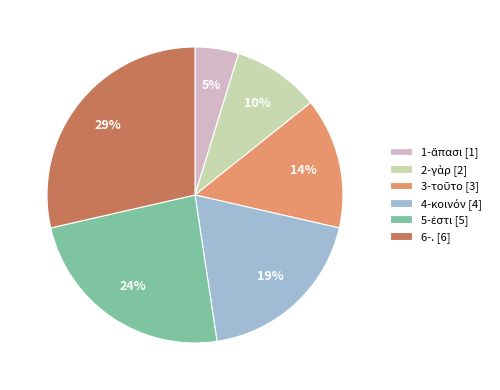

Is there any slice that represents more than half of the pie?

No